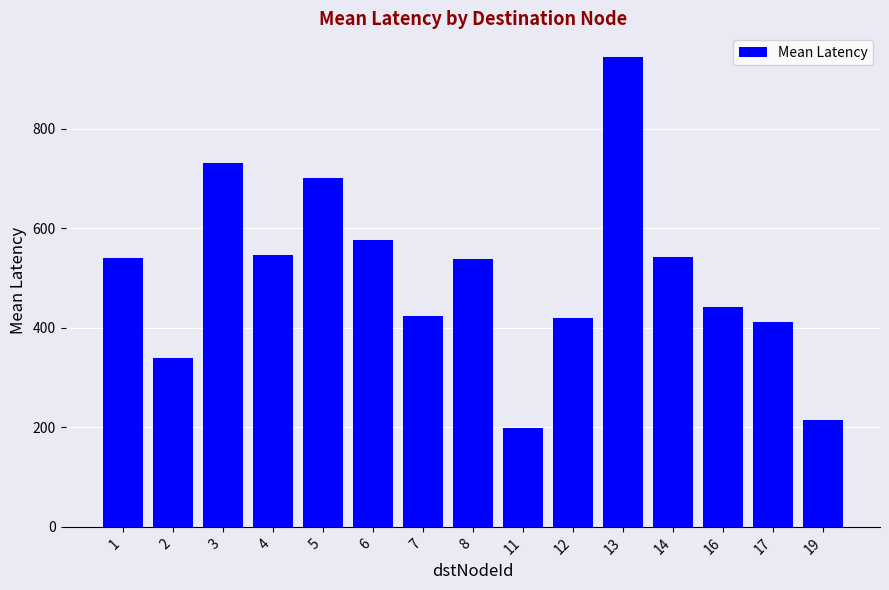

The value at 3 is 730.7. True or false?

True